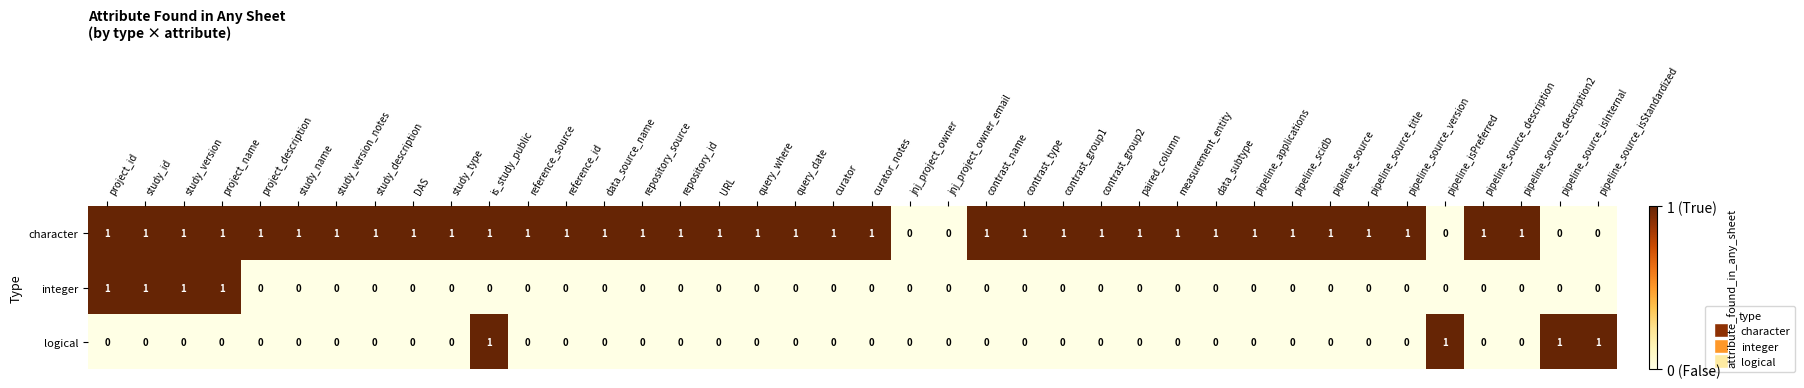

Which series has the largest total across all categories?

character